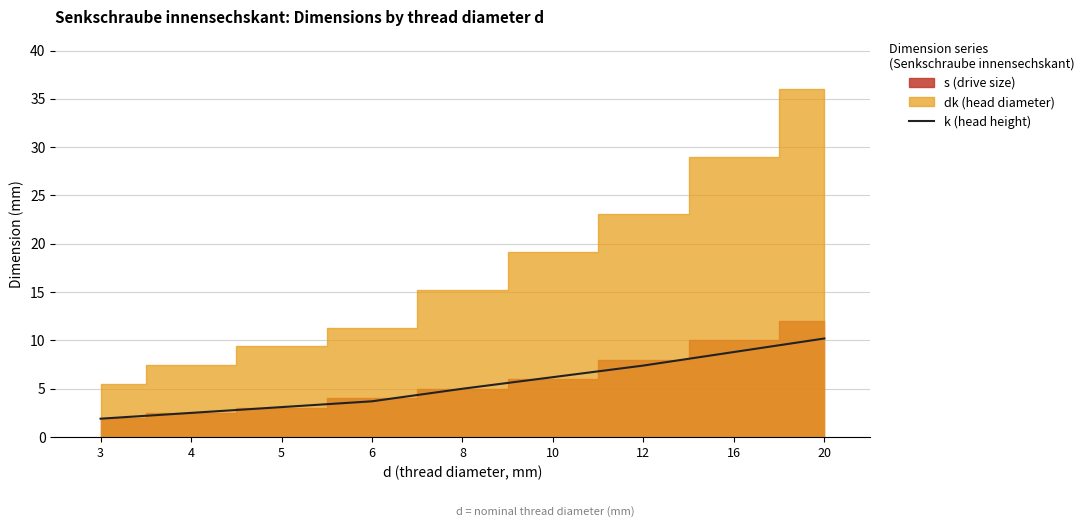

What is the change in value from 4 to 12?

+4.9